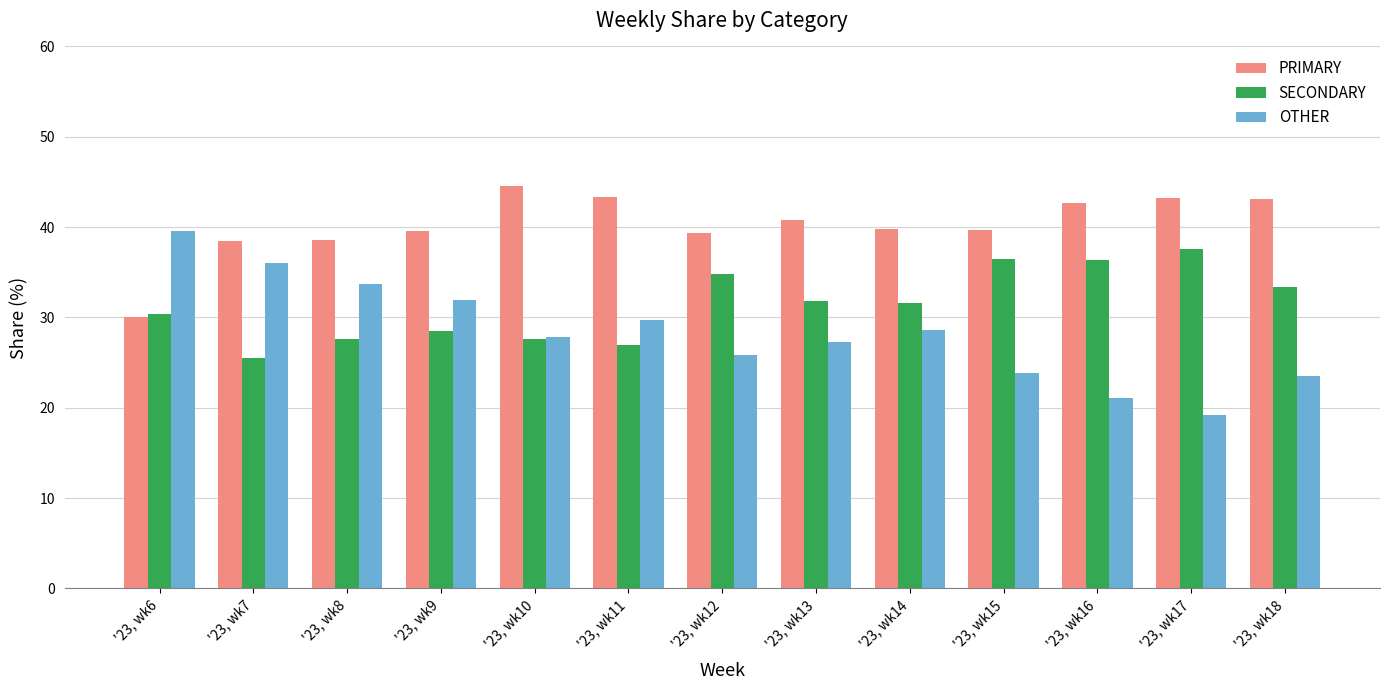

List the series in order of their peak value, highest first.

PRIMARY, OTHER, SECONDARY